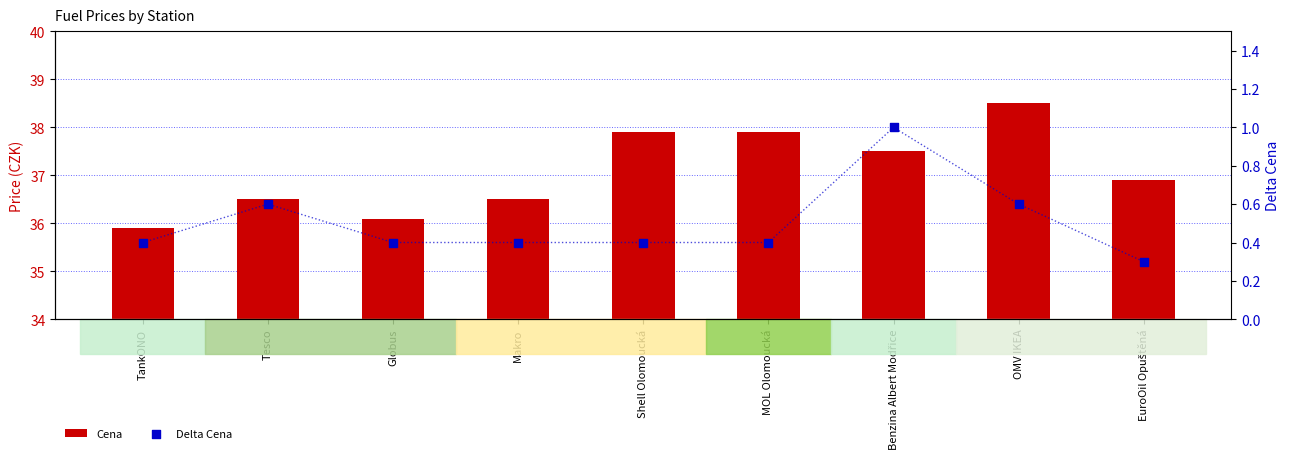

Is the value of Cena at EuroOil Opuštěná greater than the value of Delta Cena at TankONO?

Yes